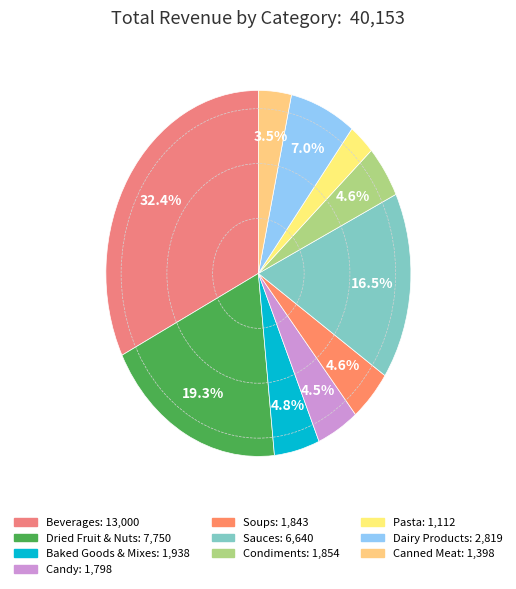

Approximately how many times larger is the value at Soups compared to Beverages?

0.1